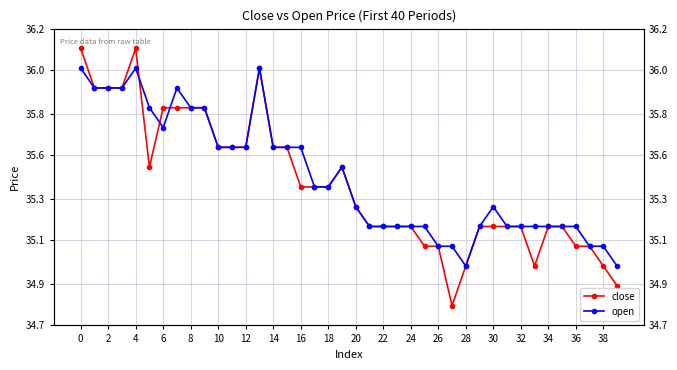

Count the open values in the range 35 to 36.

40